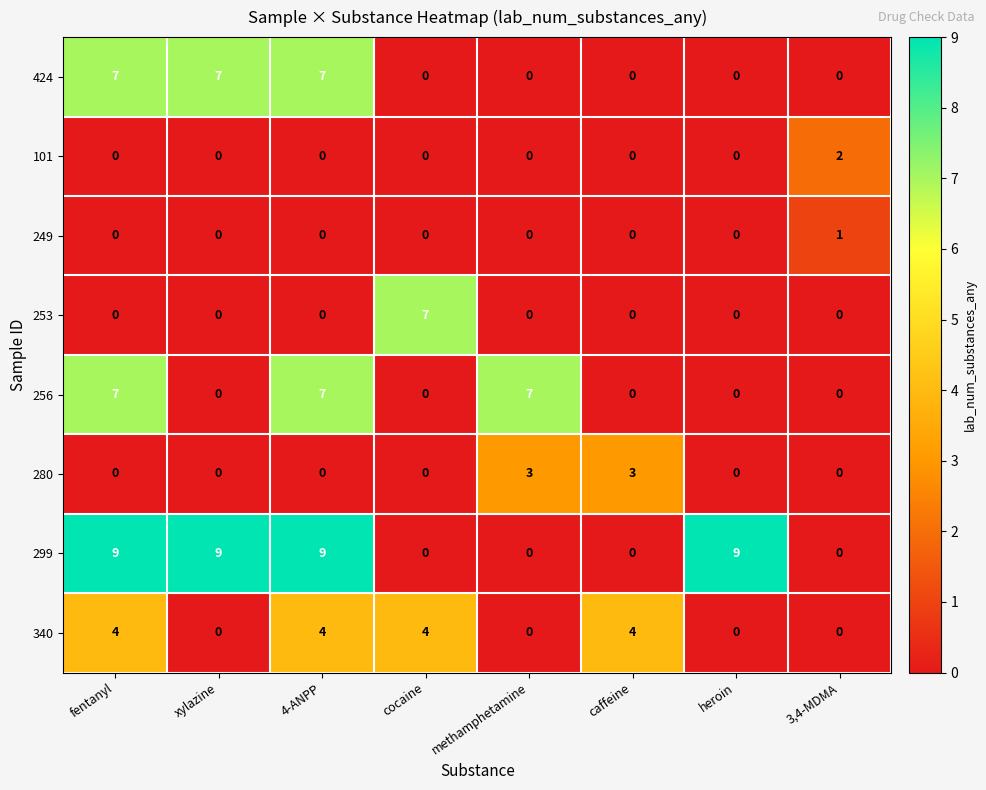

What is the sum of the 340 values at xylazine and cocaine?

4